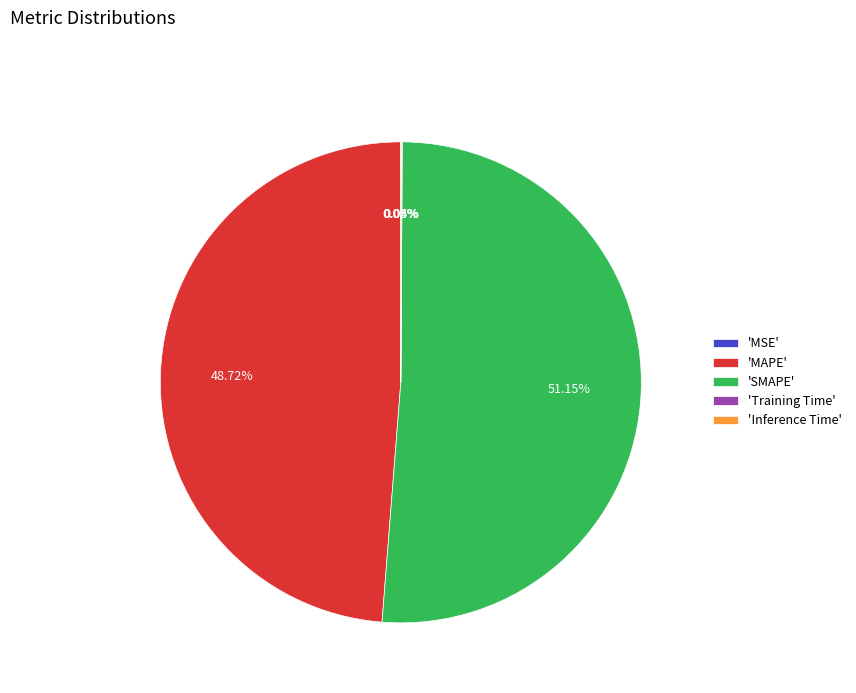

Which category has the biggest portion of the pie?

'SMAPE'